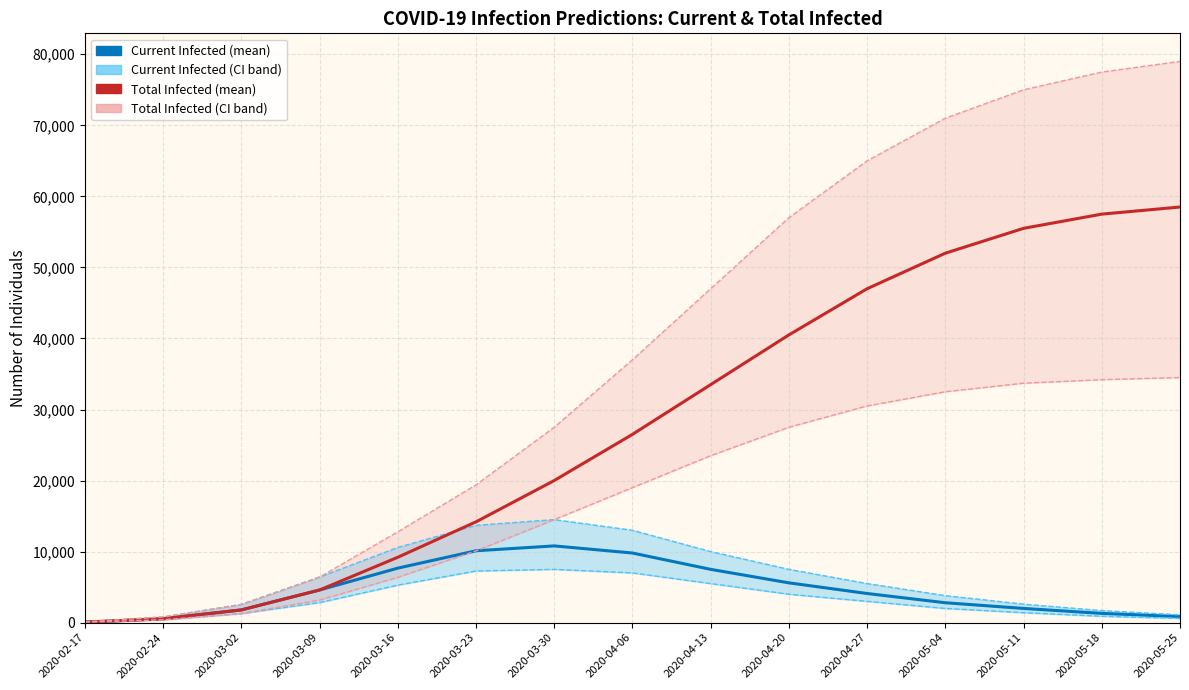

Where does the predicted_total_infected_mean series first go above 26500?

2020-04-13